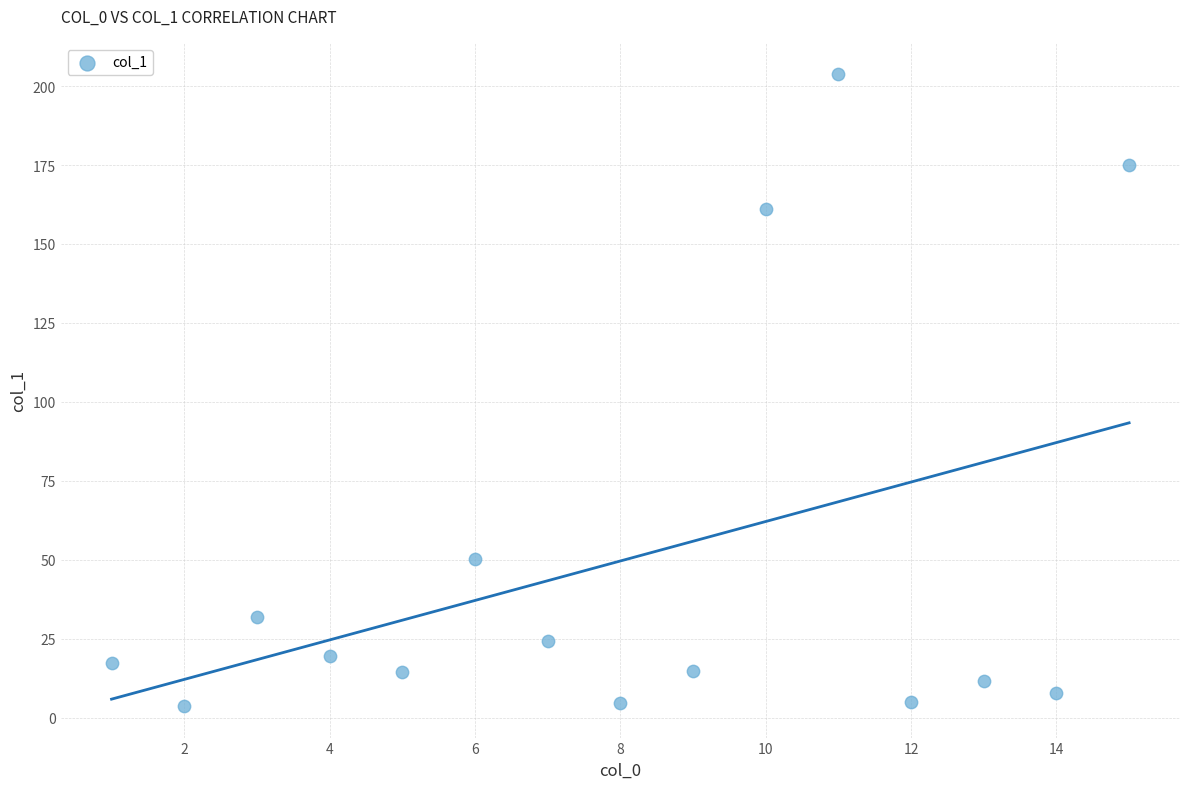

What is the range of Y values (max minus min)?

200.0